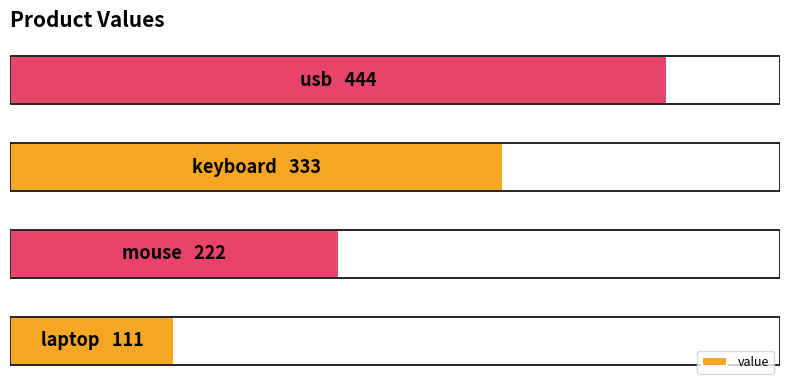

Are the bars grouped side by side (vs. stacked)?

No